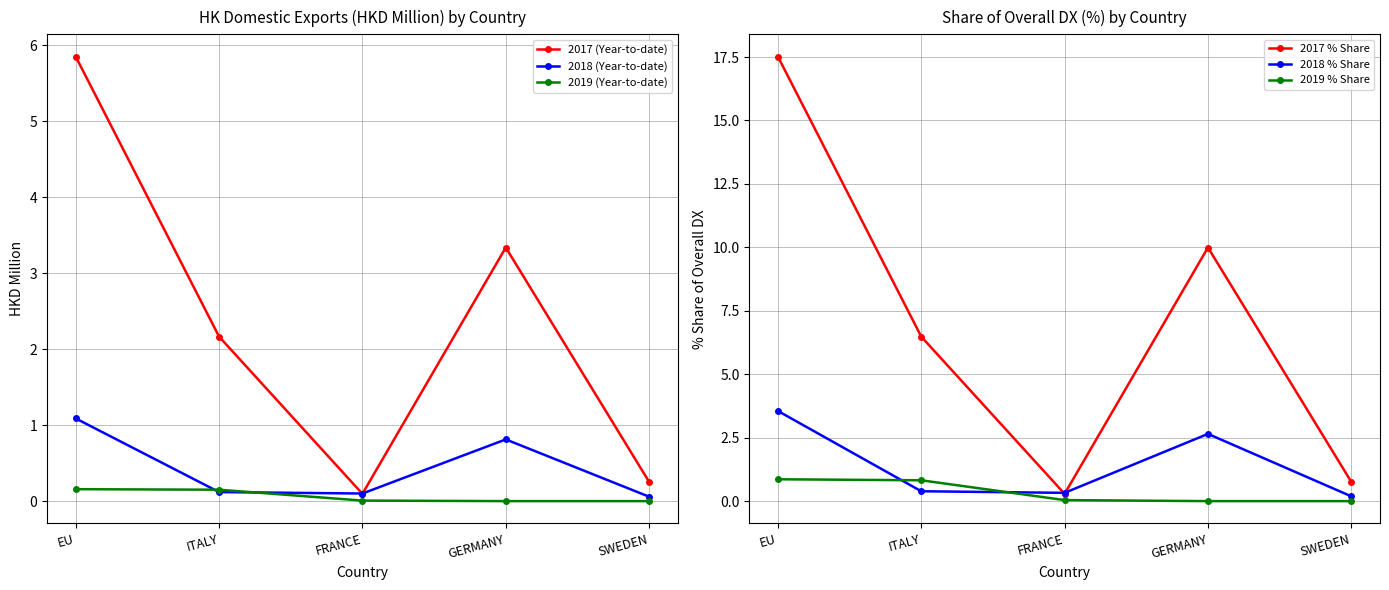

Rank the categories by 2017 (Year-to-date) value from highest to lowest.

EU, GERMANY, ITALY, SWEDEN, FRANCE